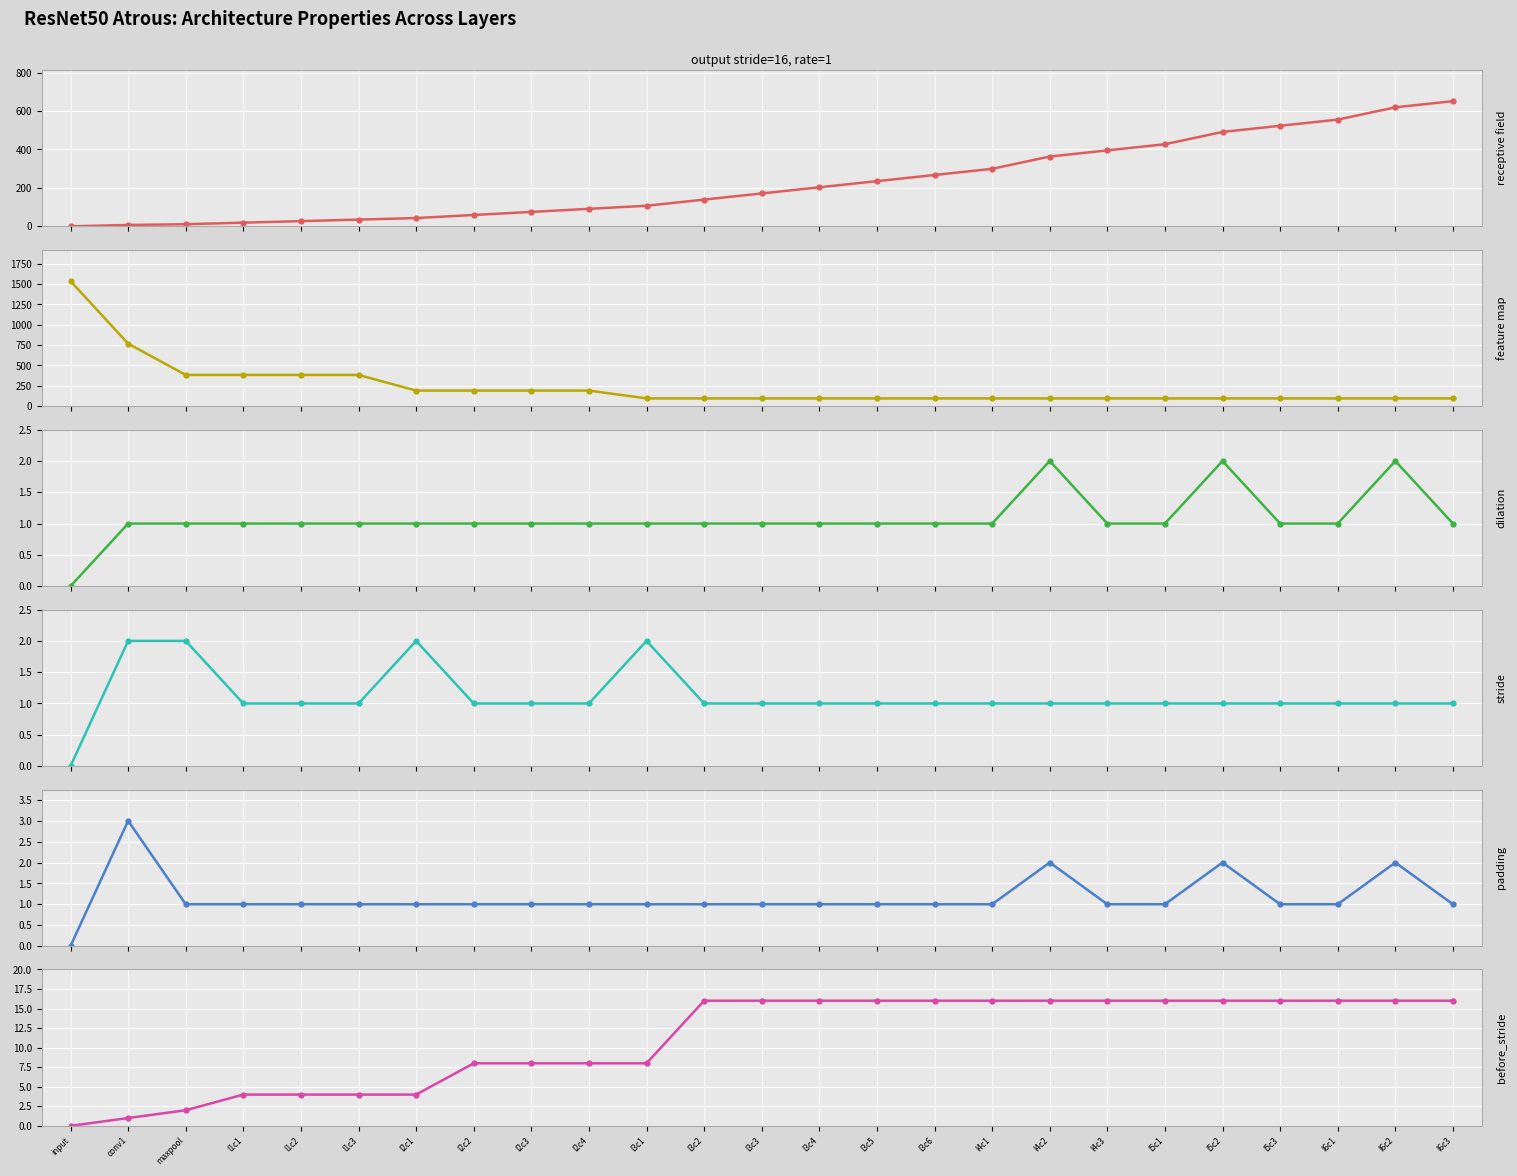

At how many categories does at least one series exceed 1004?

1